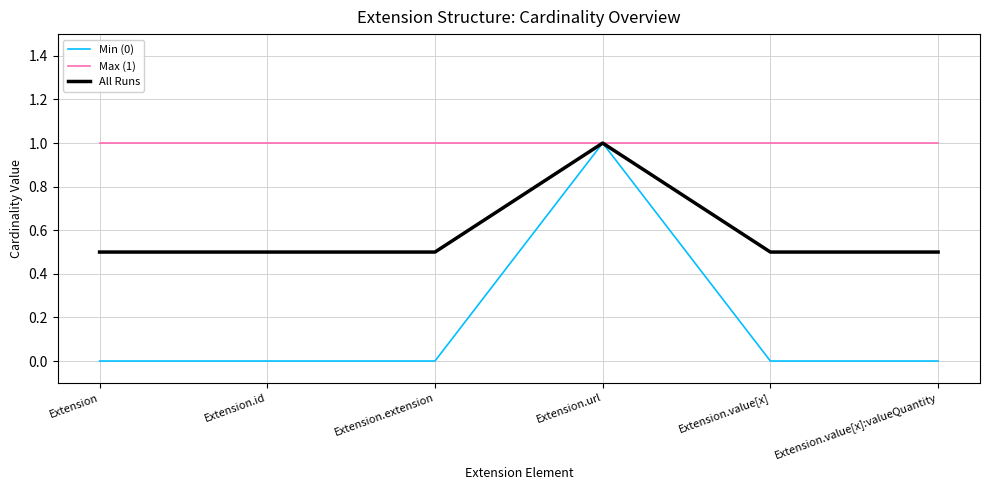

What is the maximum value shown in the chart?

1.0